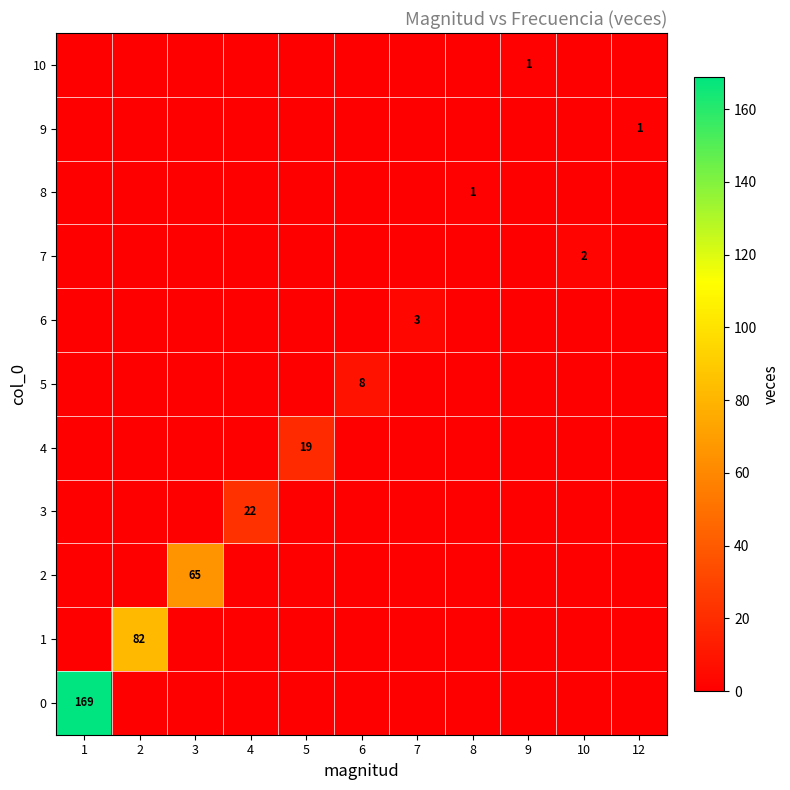

Is the value of 4 at 5 greater than the value of 10 at 9?

Yes